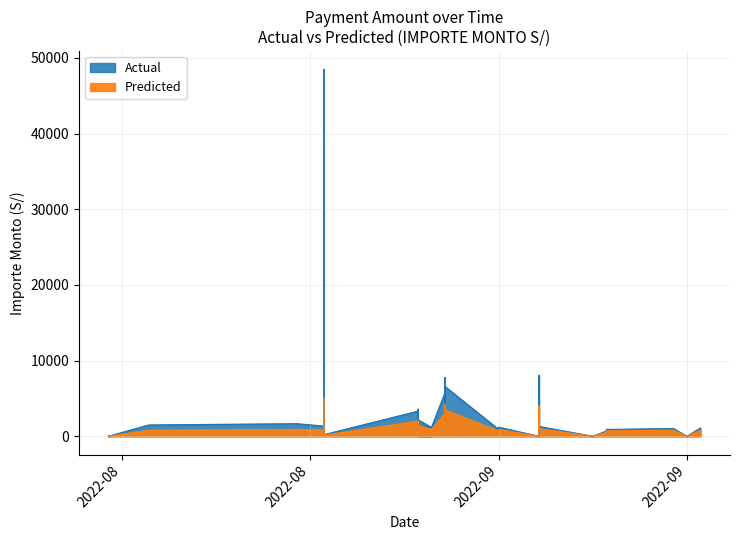

Which series changed the most between 10 and 35?

Actual